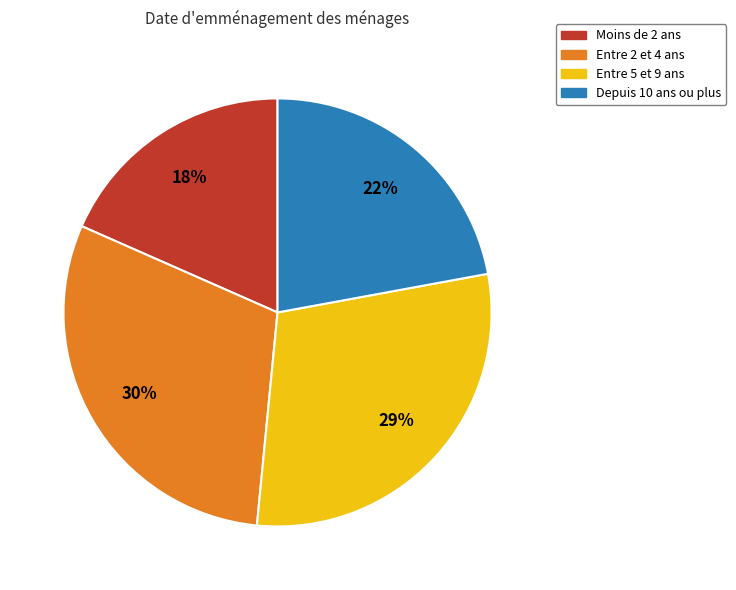

Is there a majority slice in this chart?

No